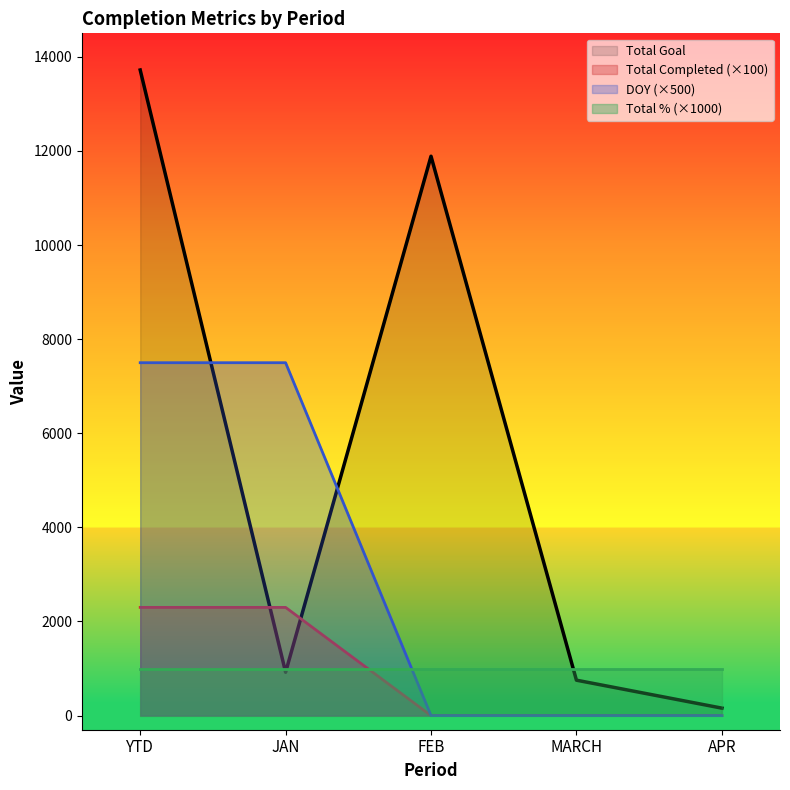

True or false: Total Completed has a value of 3100 at JAN.

False